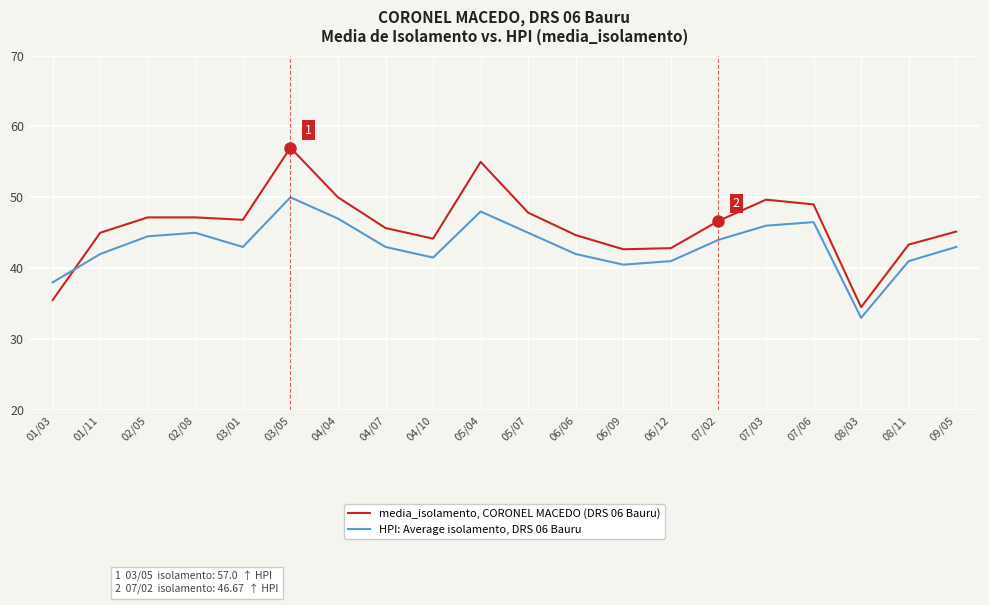

Does the chart have visible grid lines?

Yes